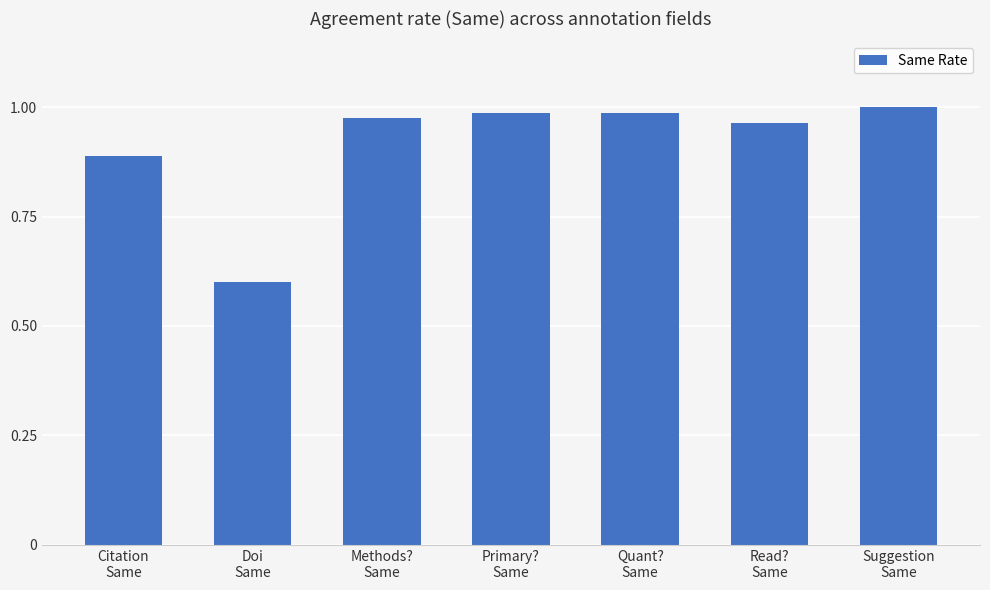

What is the minimum value shown in the chart?

0.6